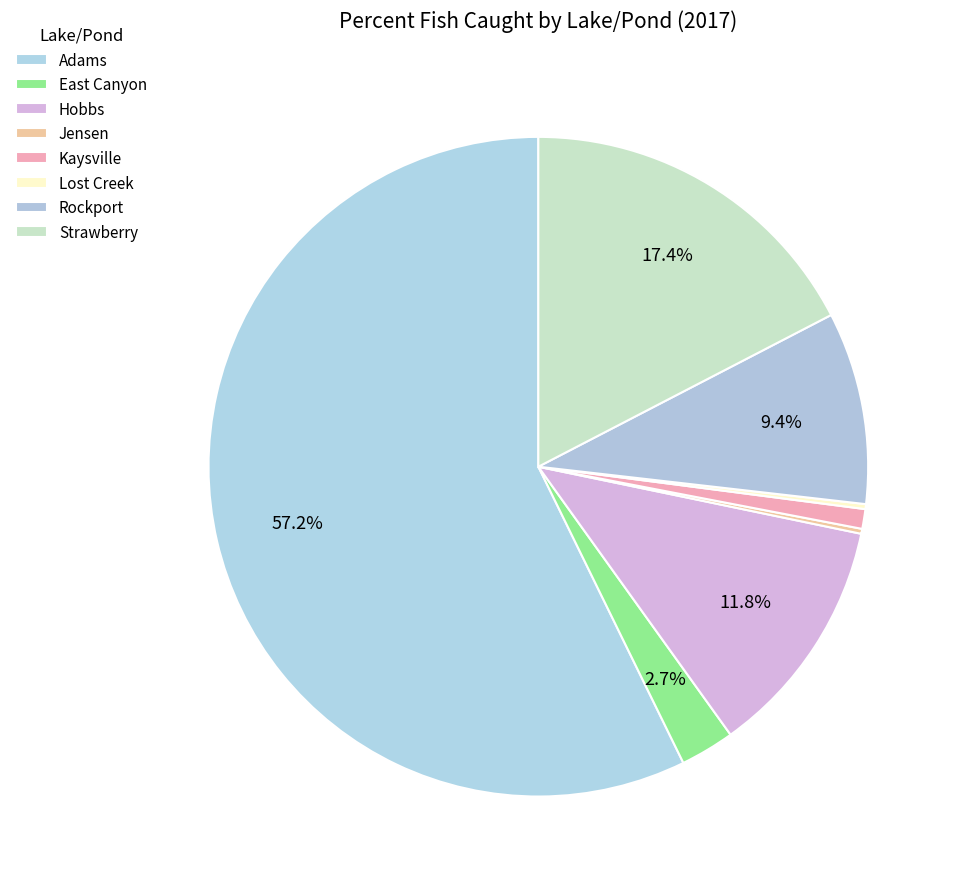

How many slices are in this pie chart?

8